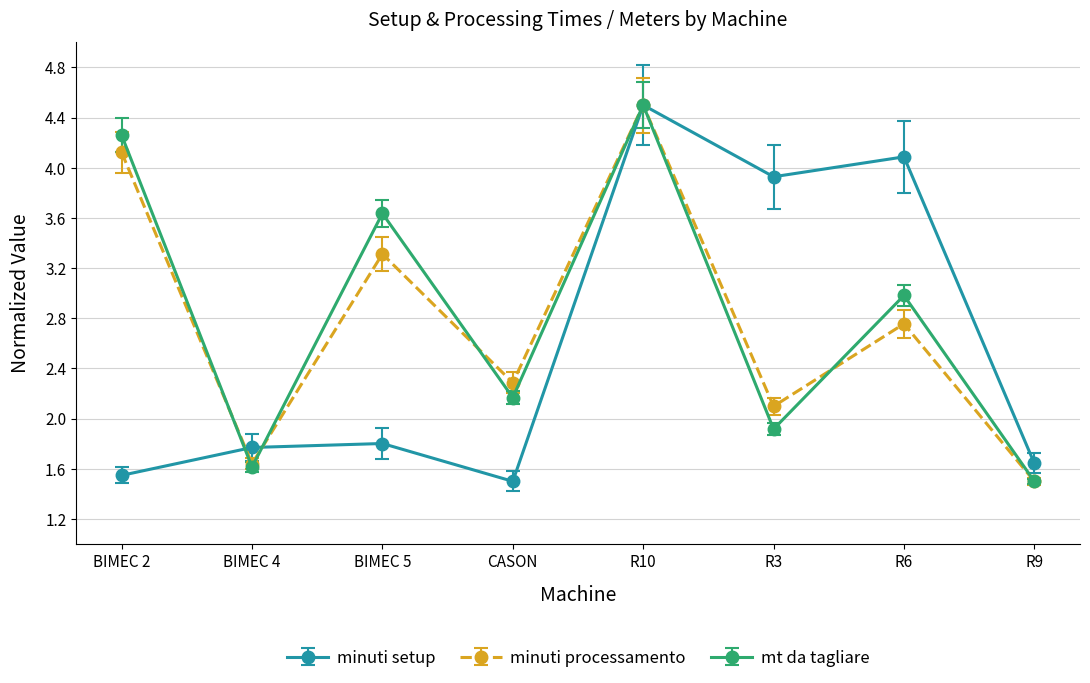

True or false: minuti processamento and minuti setup intersect in this chart.

True